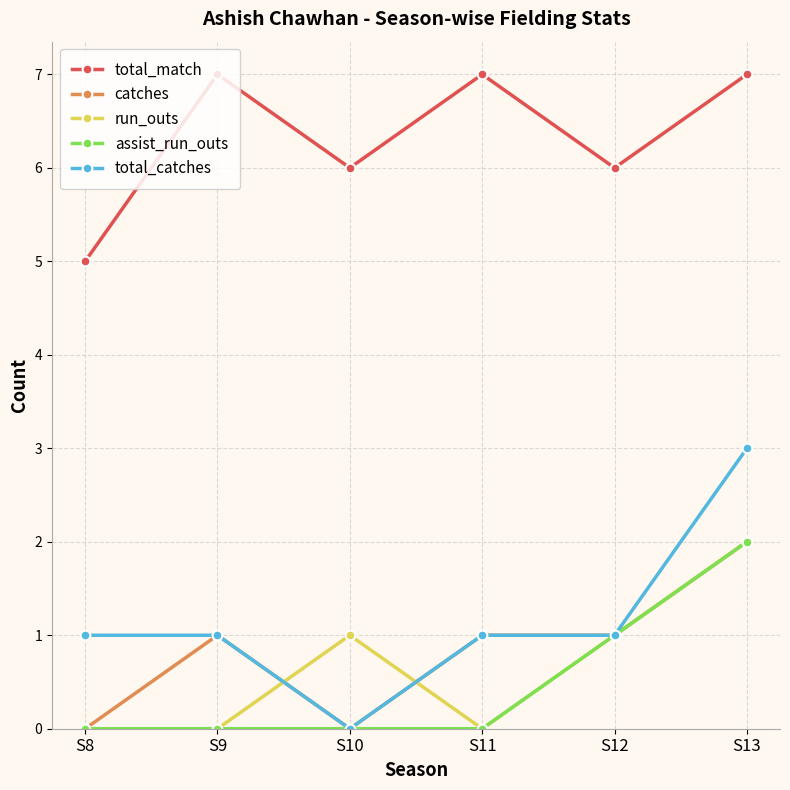

Reading left to right, transcribe all the data shown in this chart.

total_match: S8=5	S9=7	S10=6	S11=7	S12=6	S13=7
catches: S8=0	S9=1	S10=0	S11=1	S12=1	S13=2
run_outs: S8=0	S9=0	S10=1	S11=0	S12=1	S13=2
assist_run_outs: S8=0	S9=0	S10=0	S11=0	S12=1	S13=2
total_catches: S8=1	S9=1	S10=0	S11=1	S12=1	S13=3